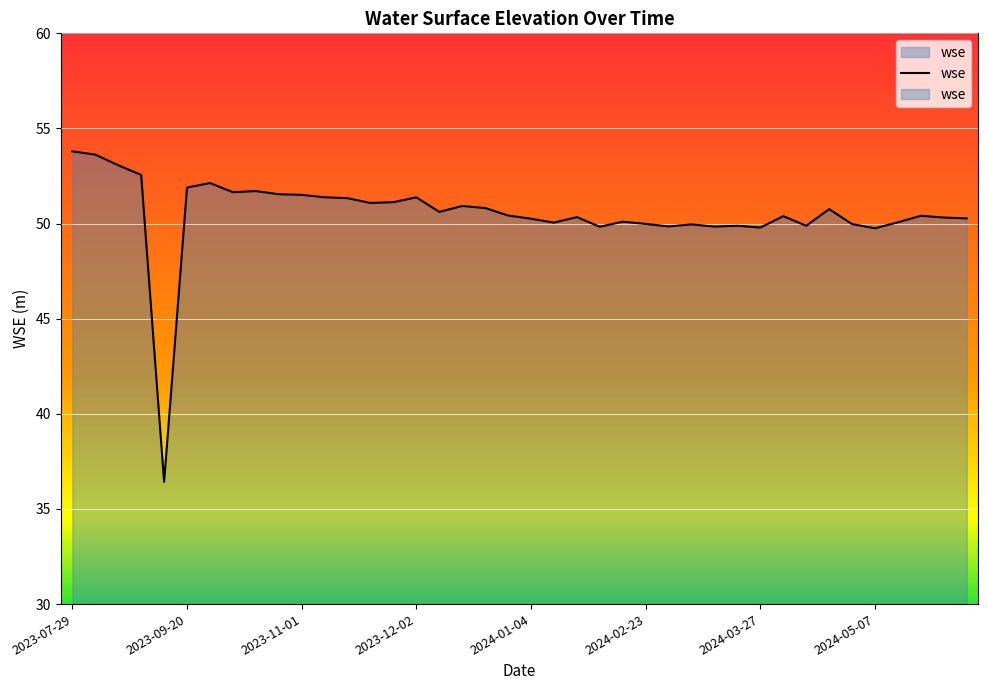

Reading left to right, transcribe all the data shown in this chart.

53.8	53.6	53.1	52.6	36.4	51.9	52.1	51.6	51.7	51.5	51.5	51.4	51.3	51.1	51.1	51.4	50.6	50.9	50.8	50.4	50.3	50.1	50.3	49.8	50.1	50.0	49.8	50.0	49.8	49.9	49.8	50.4	49.9	50.8	50.0	49.8	50.1	50.4	50.3	50.3